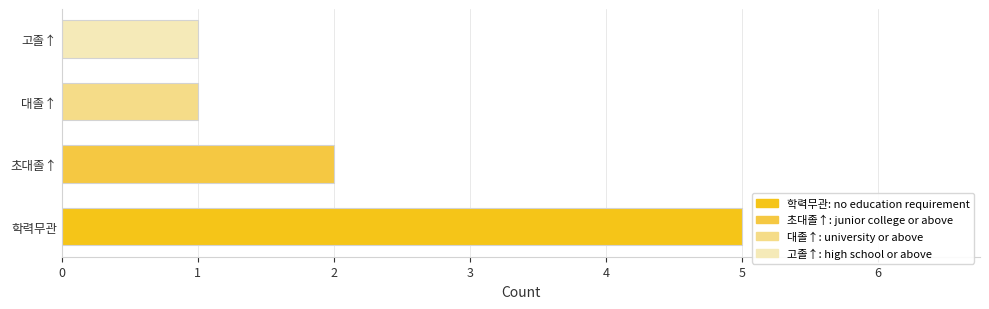

At which label is the value closest to 3?

초대졸↑